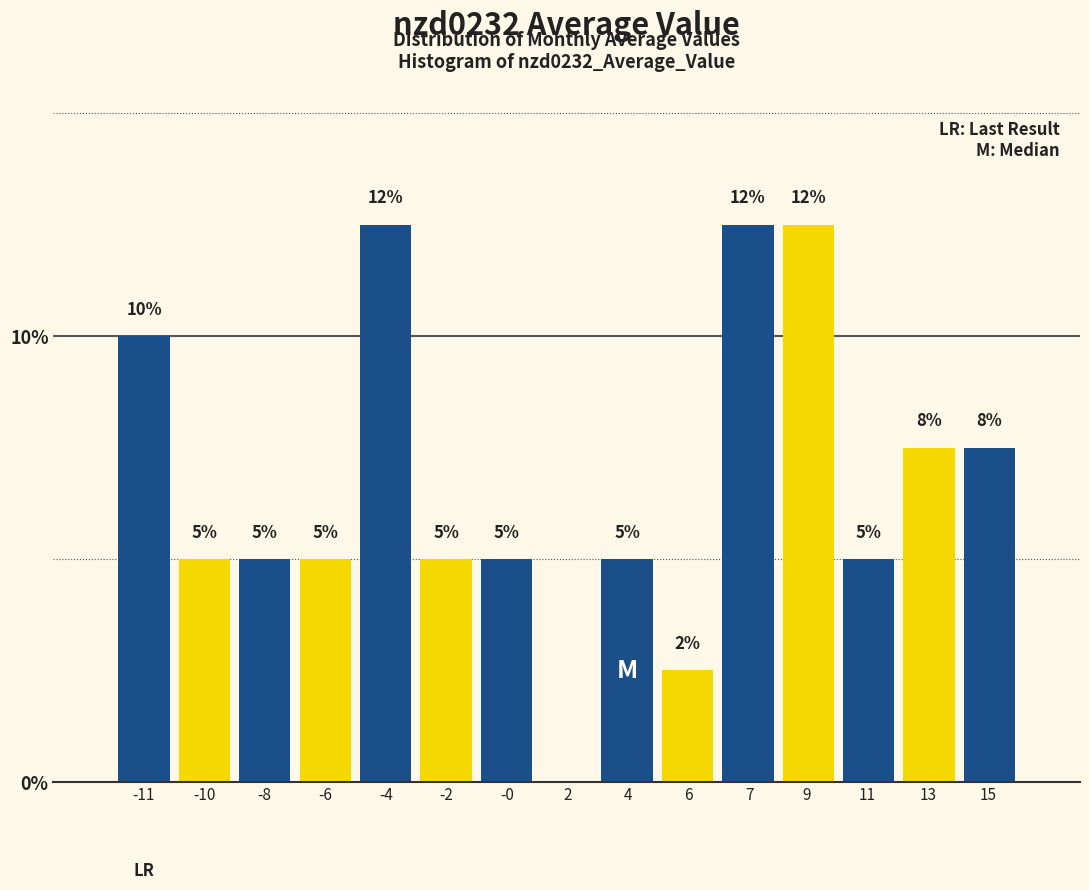

What value does the data have at -8?

5.0